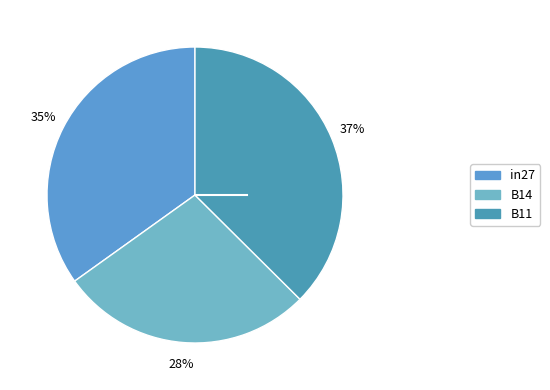

True or false: B11 accounts for 37% of the total.

True